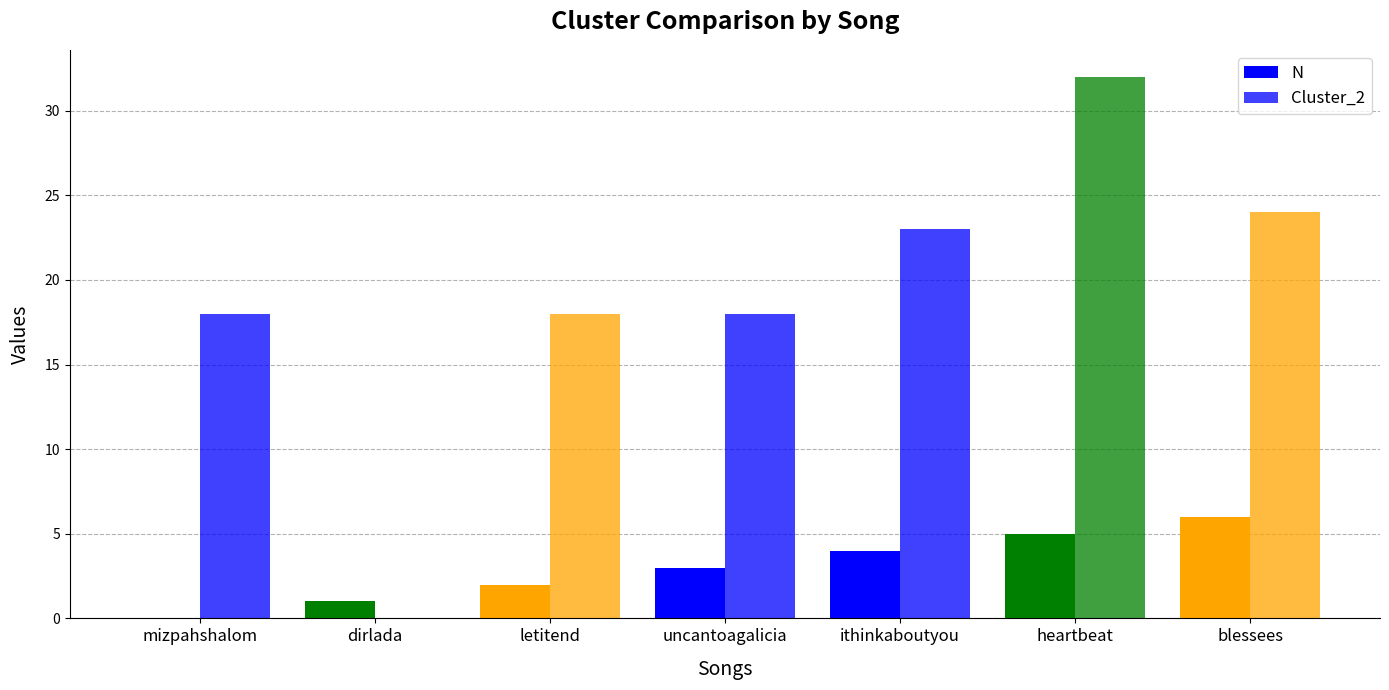

How many values in Cluster_2 are above zero?

6